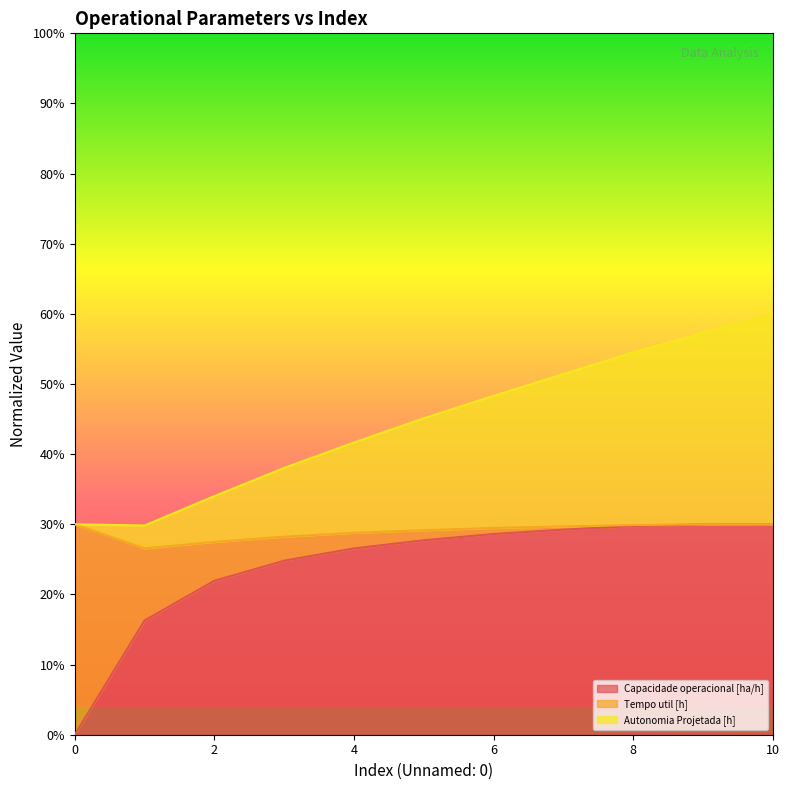

The value of Autonomia Projetada [h] at 8 is 0.9. True or false?

False